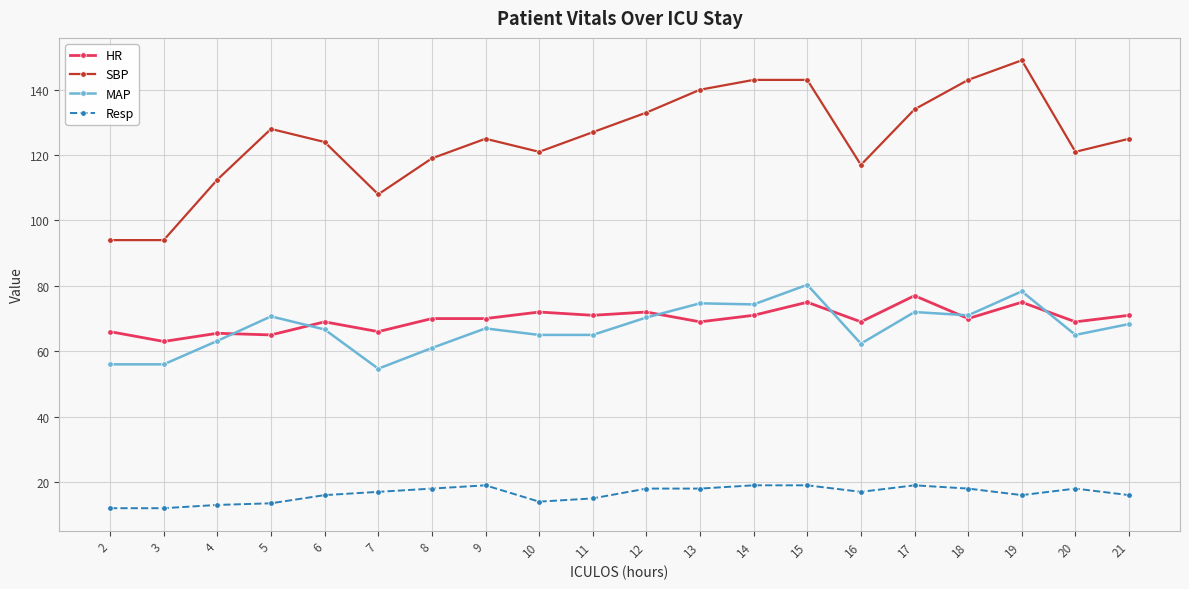

Read the MAP value at 11.

65.0